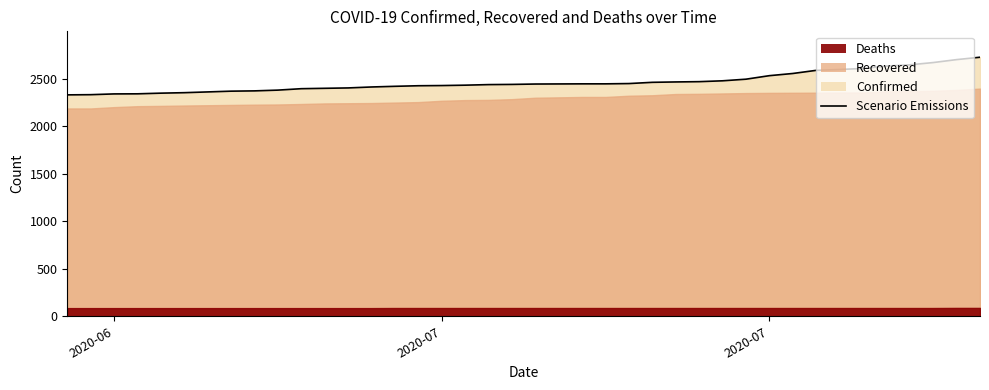

Reading right to left, what are all the values shown in this chart?

2726	2701	2670	2646	2633	2608	2597	2588	2555	2532	2495	2478	2469	2466	2462	2449	2446	2446	2445	2444	2440	2438	2432	2428	2426	2420	2413	2403	2399	2395	2380	2372	2369	2361	2353	2348	2341	2340	2332	2330